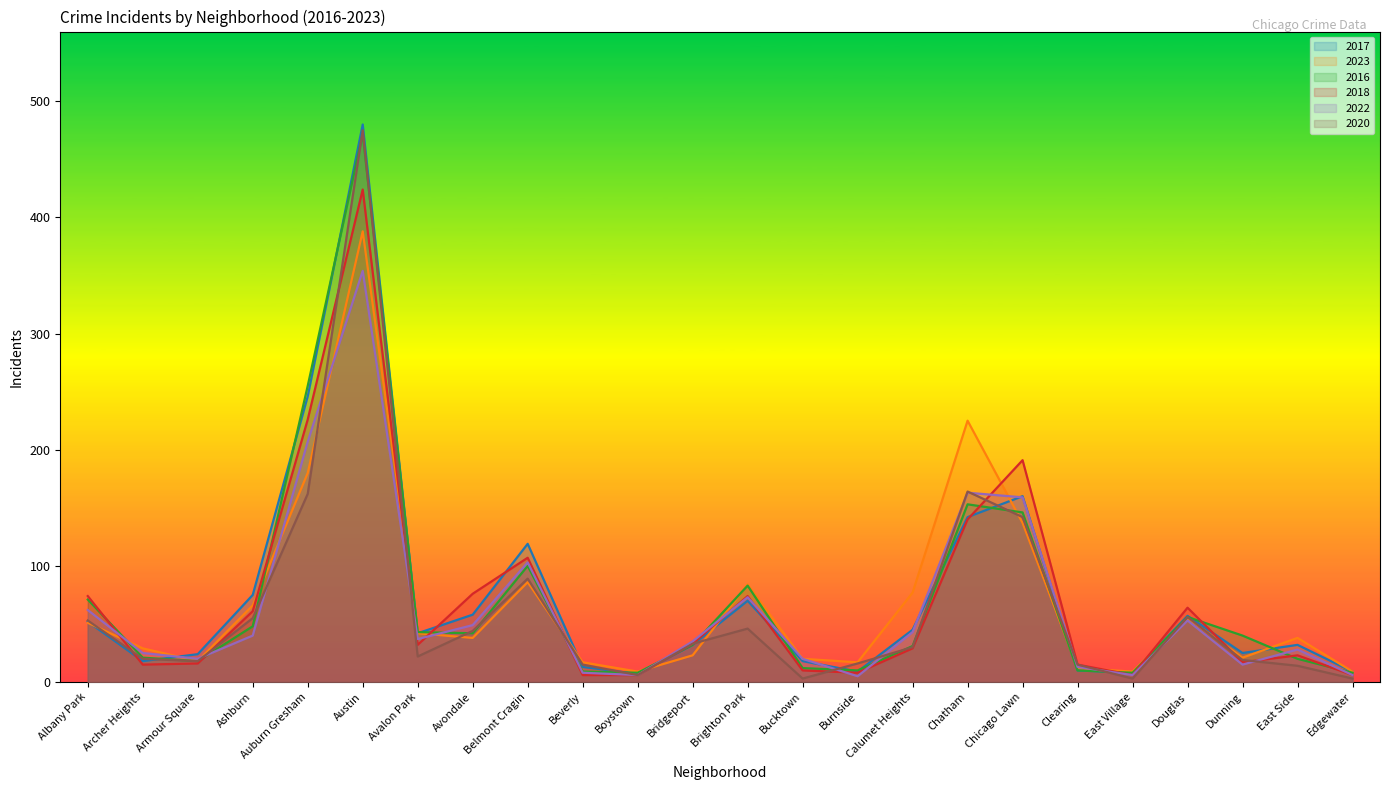

How many interior local valleys does the 2016 series have?

5